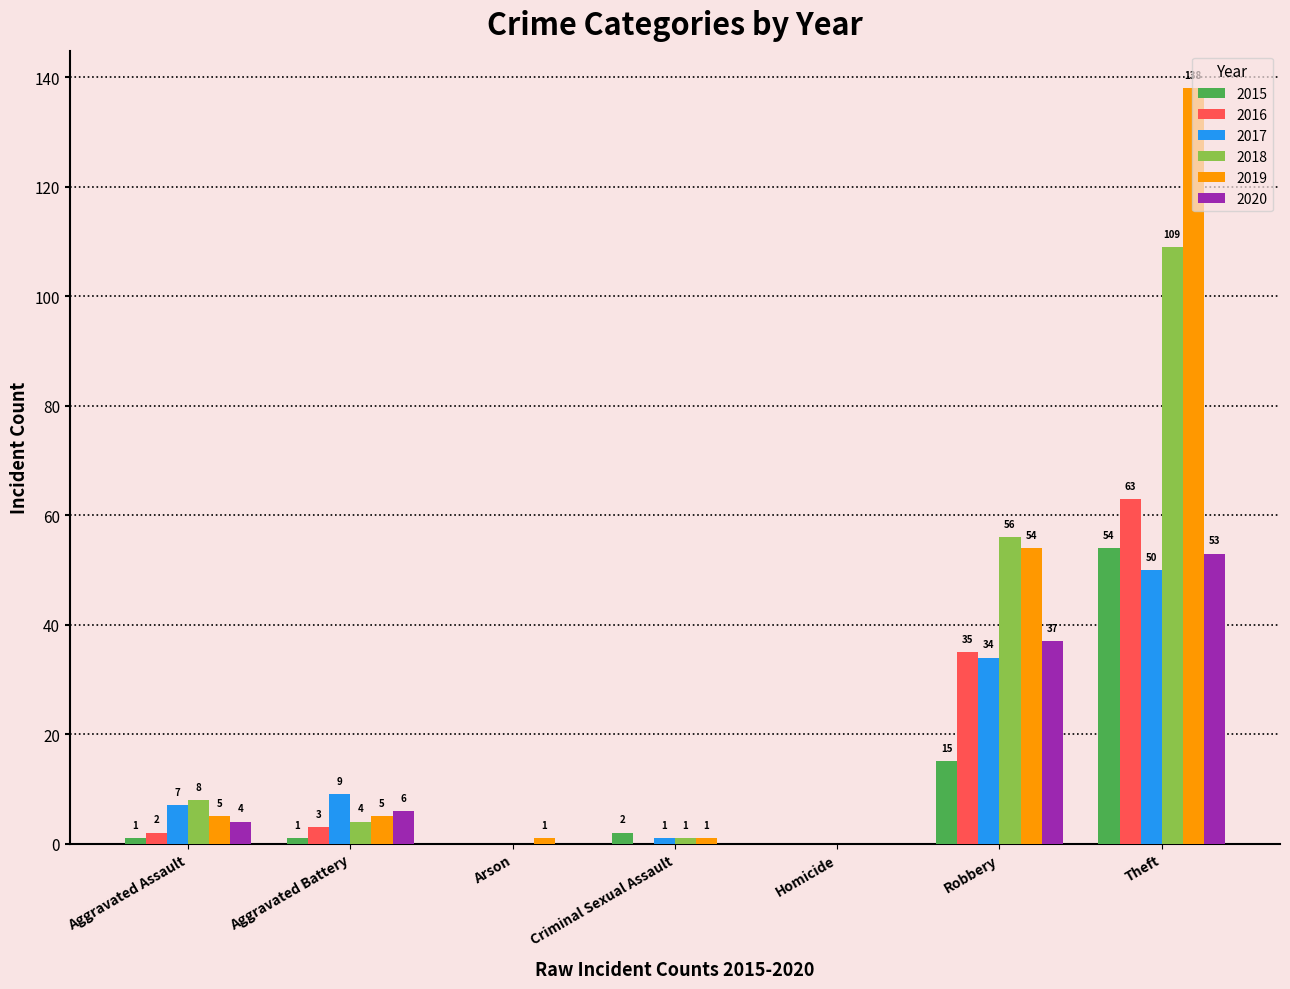

What is the sum of the 2018 values at Aggravated Assault and Criminal Sexual Assault?

9